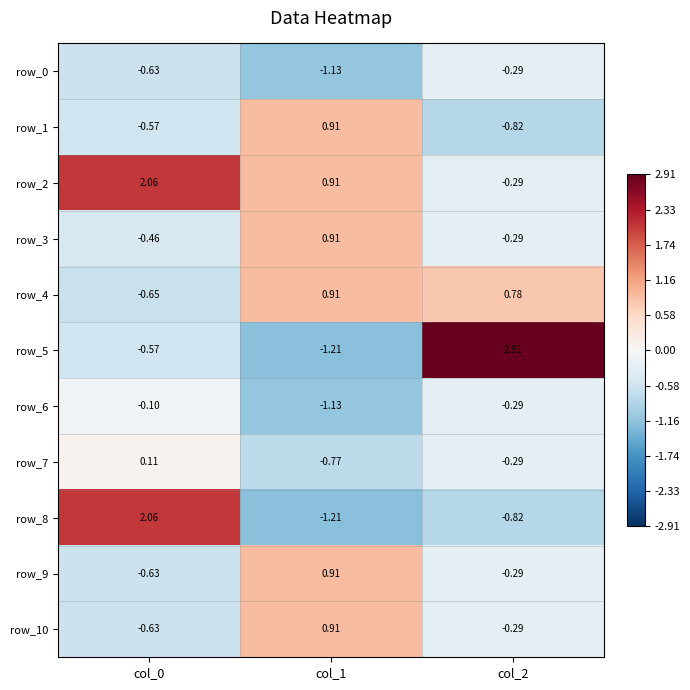

At which category is the sum across all series the highest?

col_2